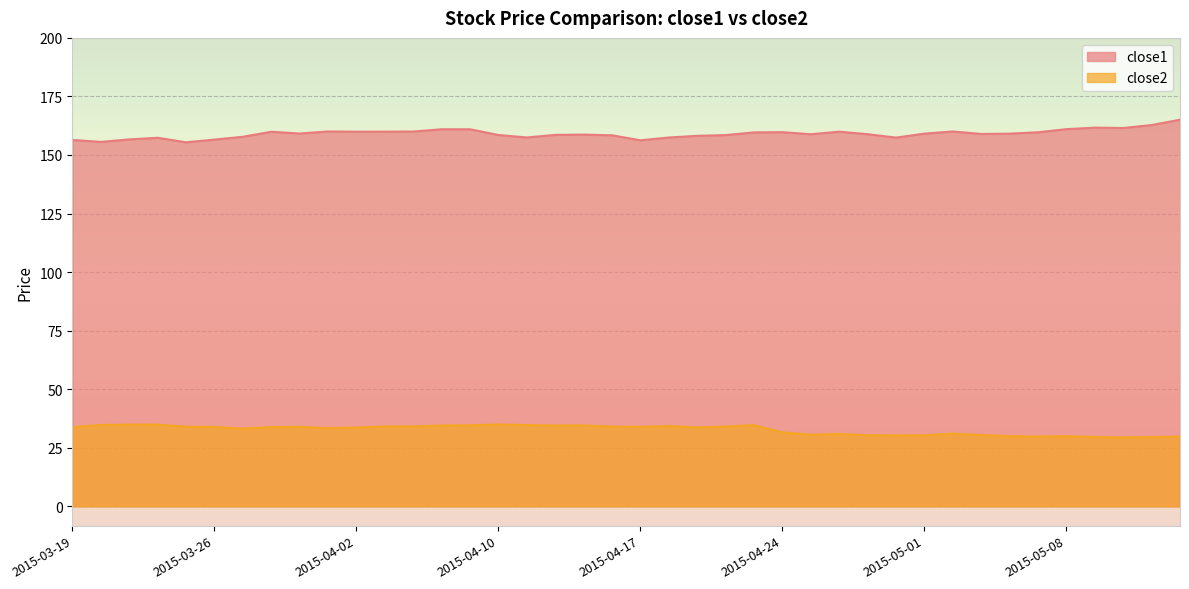

Does the chart display data point markers on the line(s)?

No